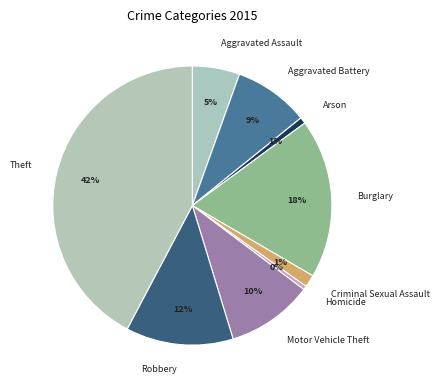

Is it true that Aggravated Assault is 1% of the pie?

False